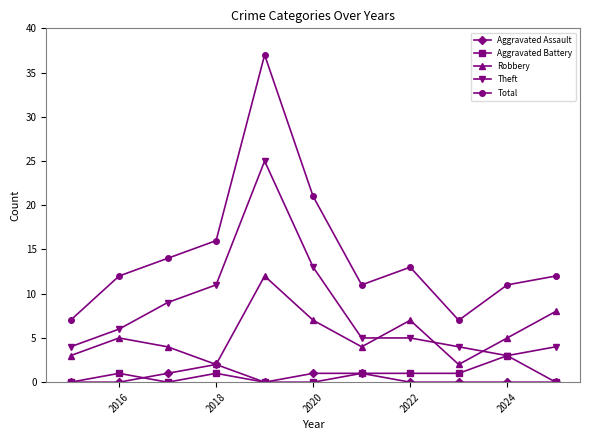

What are all the series names shown in the legend?

Aggravated Assault, Aggravated Battery, Robbery, Theft, Total